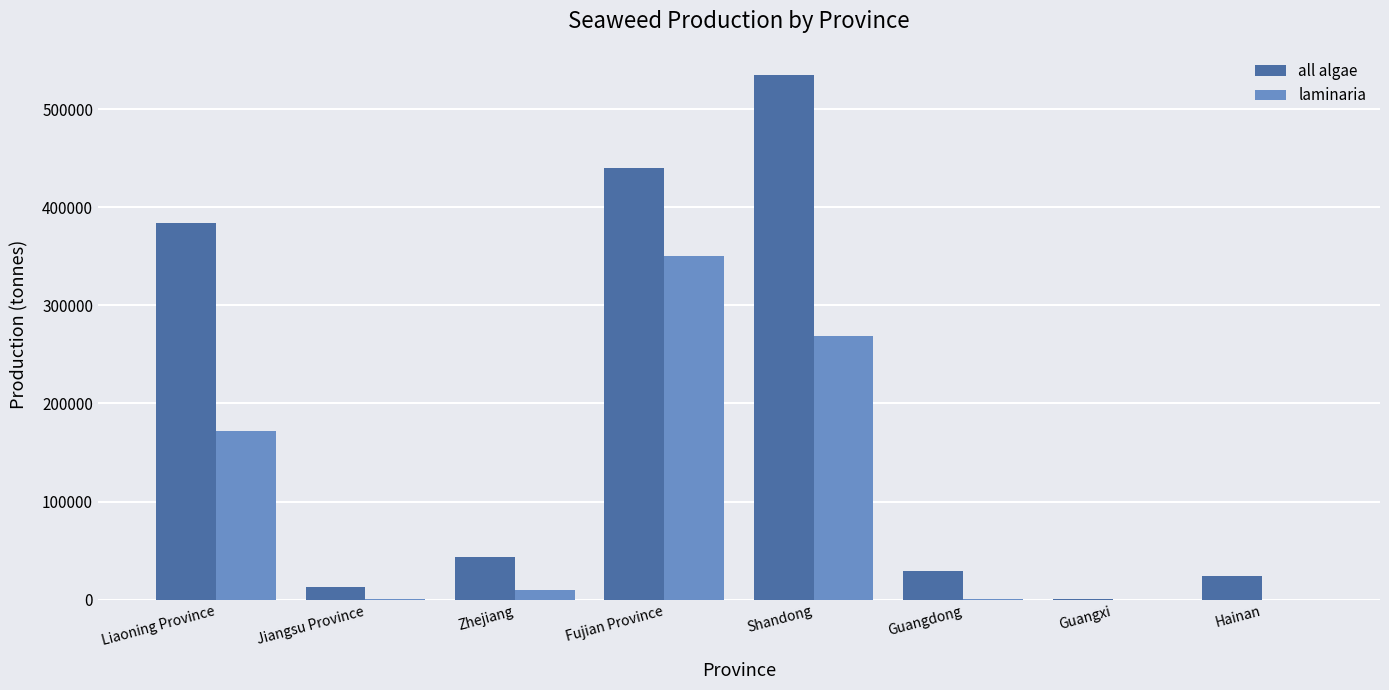

Which series has the largest total across all categories?

all algae